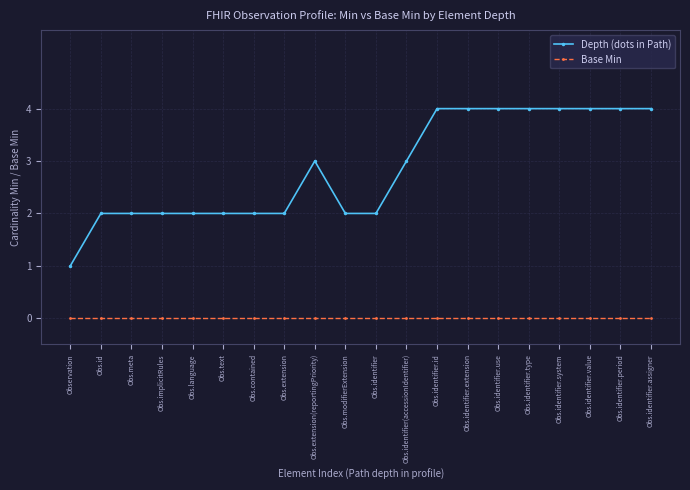

How many categories are shown in the chart?

20